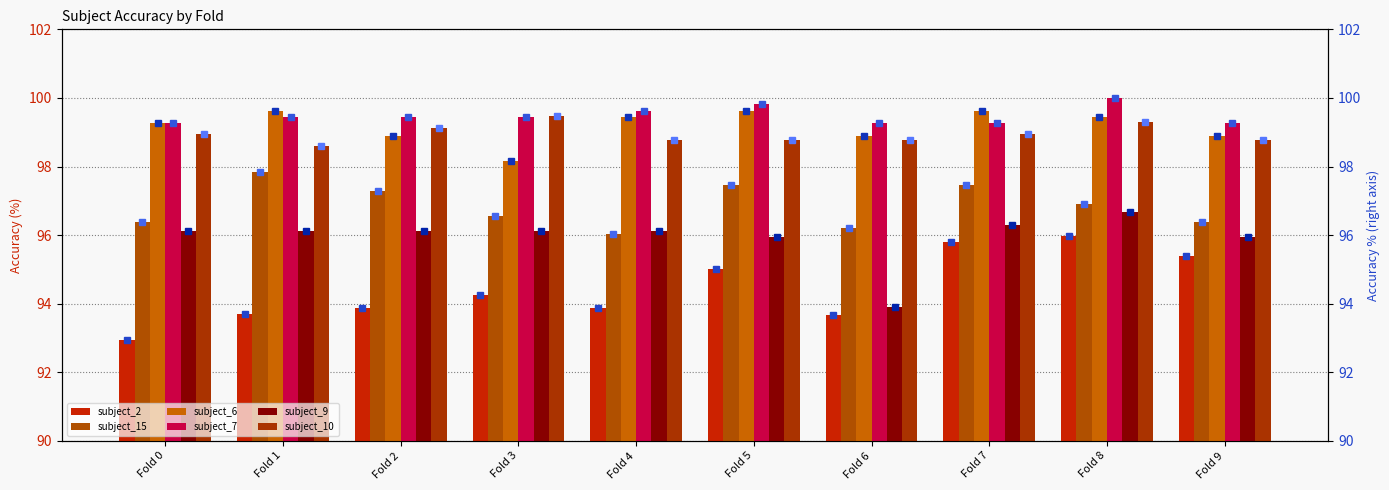

Reading left to right, transcribe all the data shown in this chart.

subject_2: 92.9	93.7	93.9	94.3	93.9	95.0	93.7	95.8	96.0	95.4
subject_15: 96.4	97.8	97.3	96.6	96.0	97.5	96.2	97.5	96.9	96.4
subject_6: 99.3	99.6	98.9	98.2	99.5	99.6	98.9	99.6	99.5	98.9
subject_7: 99.3	99.4	99.4	99.4	99.6	99.8	99.3	99.3	100.0	99.3
subject_9: 96.1	96.1	96.1	96.1	96.1	95.9	93.9	96.3	96.7	95.9
subject_10: 98.9	98.6	99.1	99.5	98.8	98.8	98.8	98.9	99.3	98.8